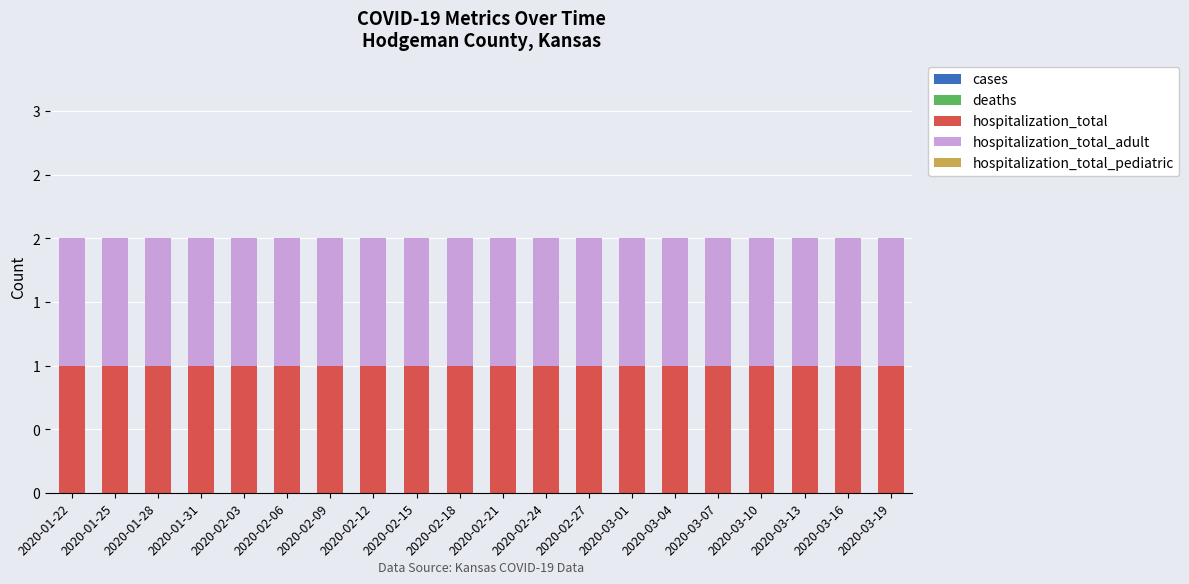

What are all the series names shown in the legend?

cases, deaths, hospitalization_total, hospitalization_total_adult, hospitalization_total_pediatric